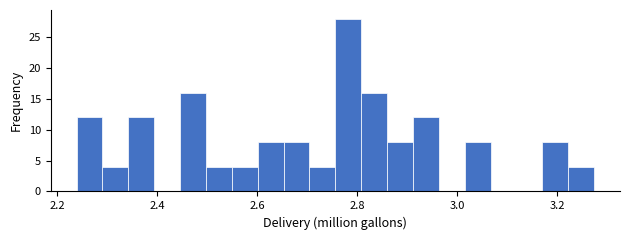

Around what value on the x-axis is the tallest bar? Give the approximate position of its centre, as read against the axis.

2.78